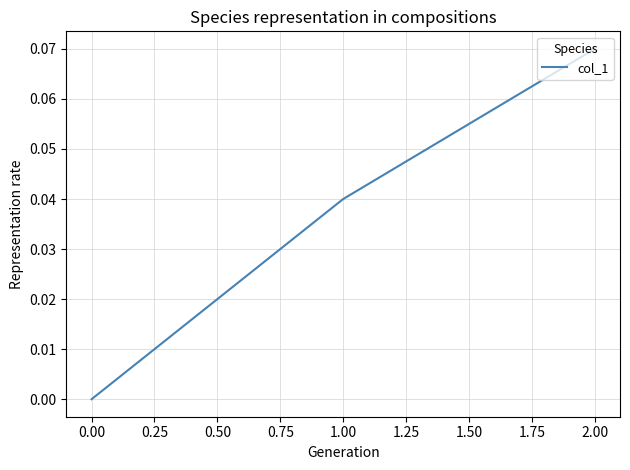

Is this an area chart (filled region under the line)?

No